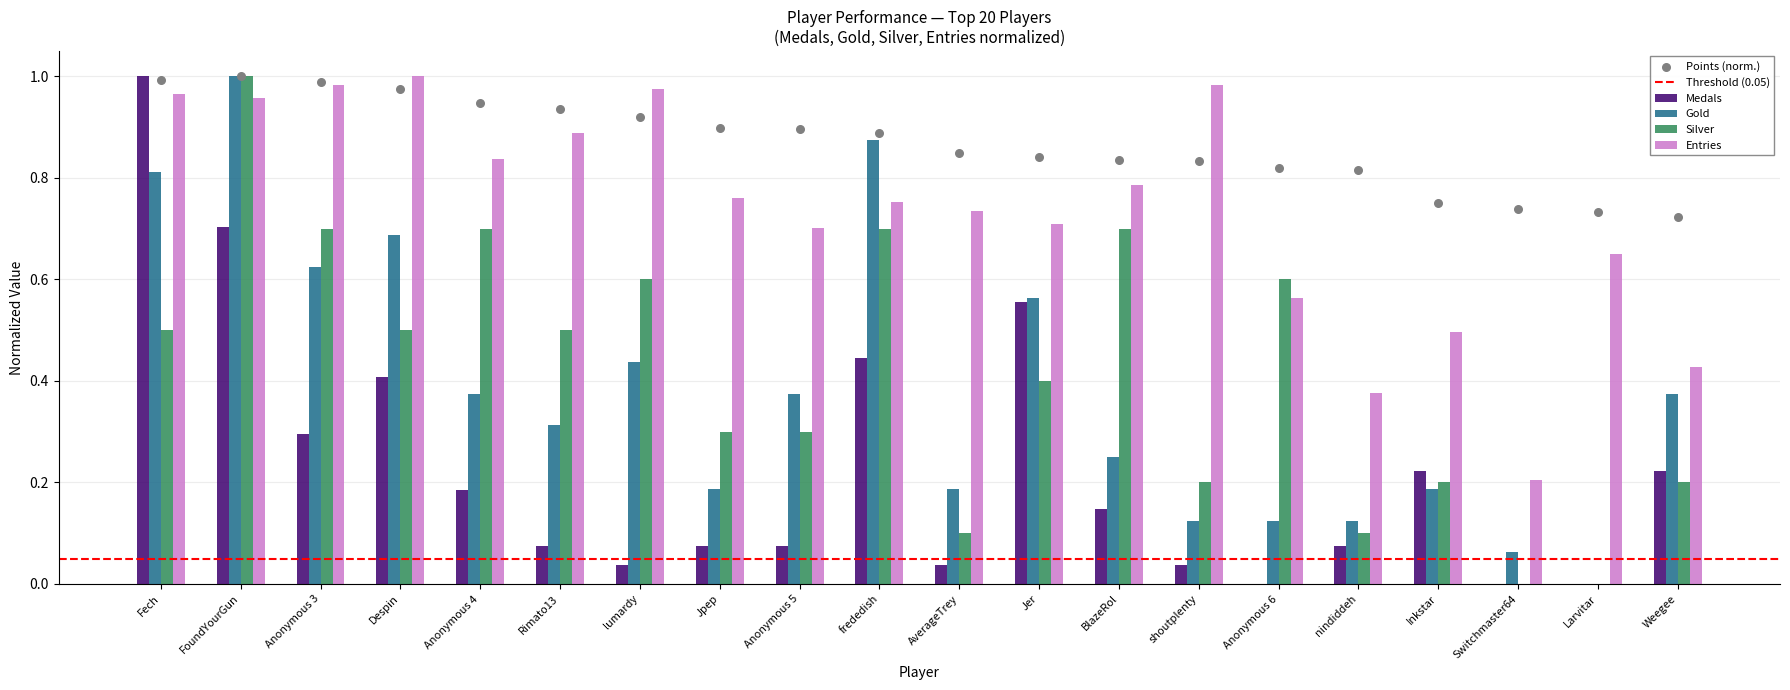

Which series has the largest total across all categories?

Points